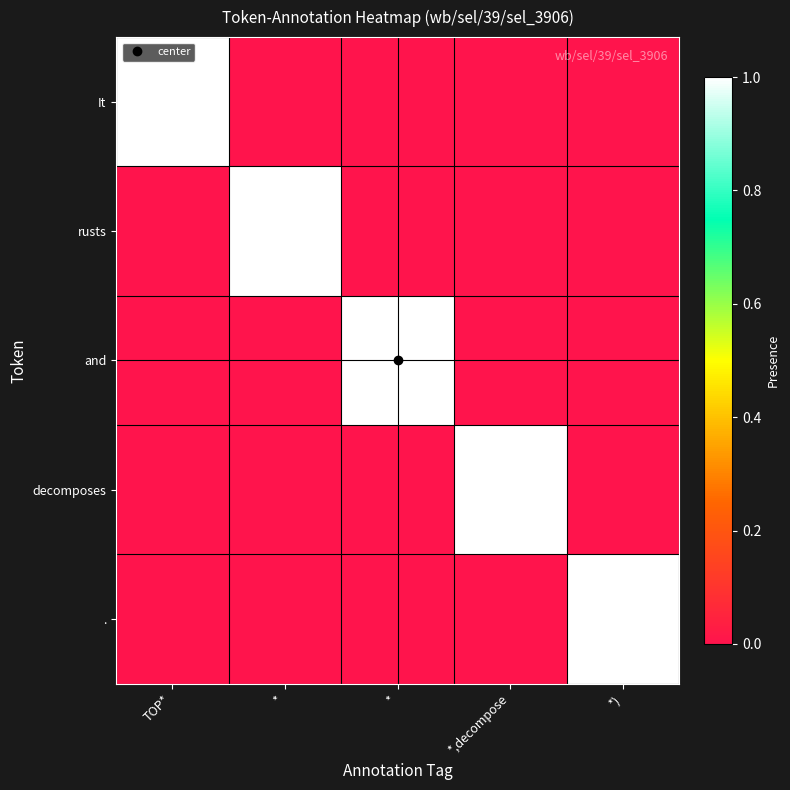

Which series has the largest range (max minus min)?

It